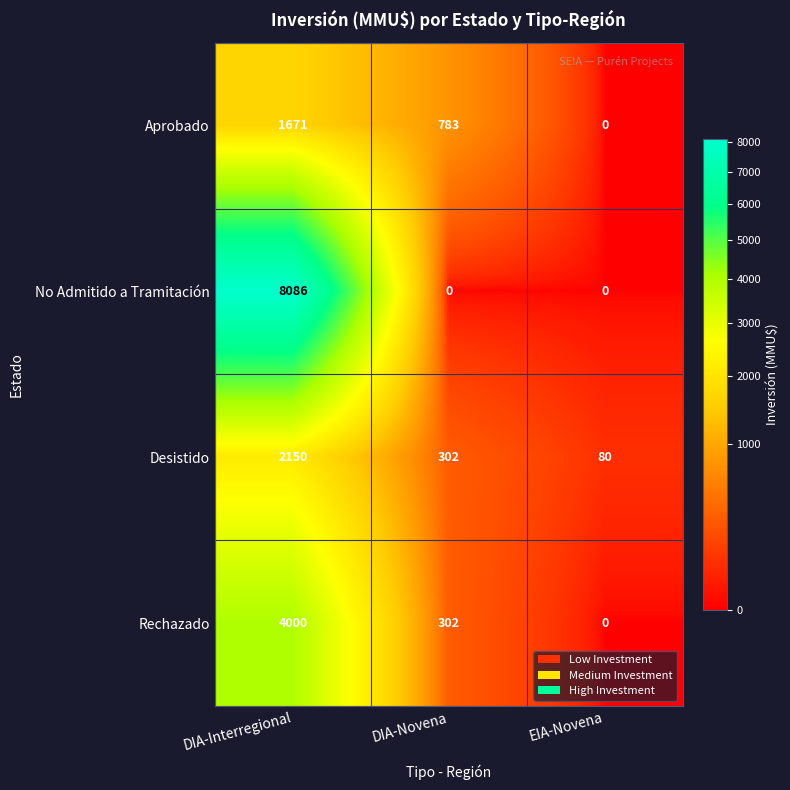

How many values in Aprobado are above zero?

2